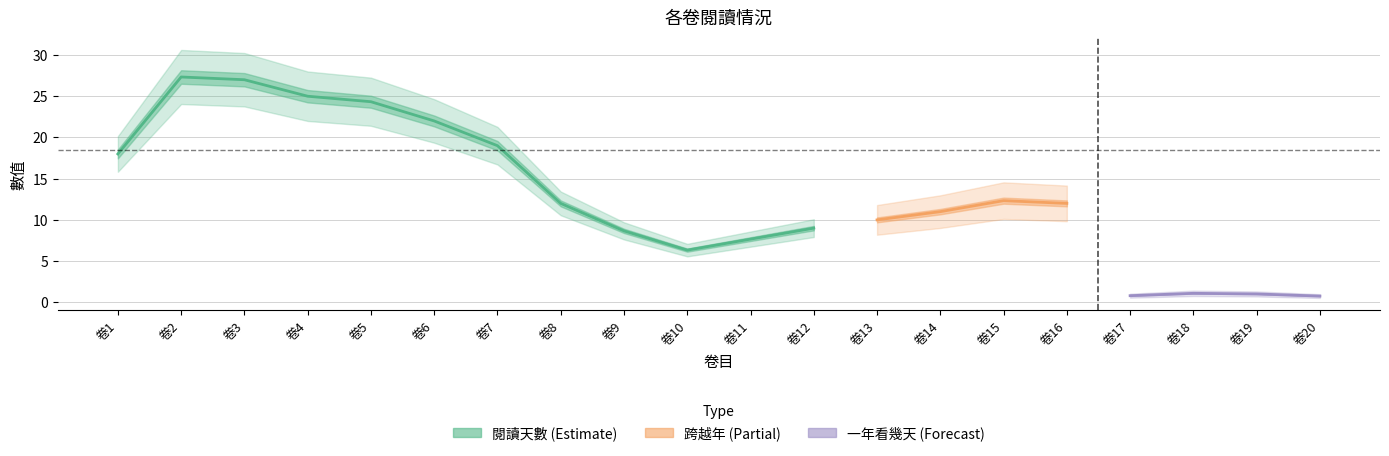

Which has a higher value, 卷8 or 卷14?

卷8